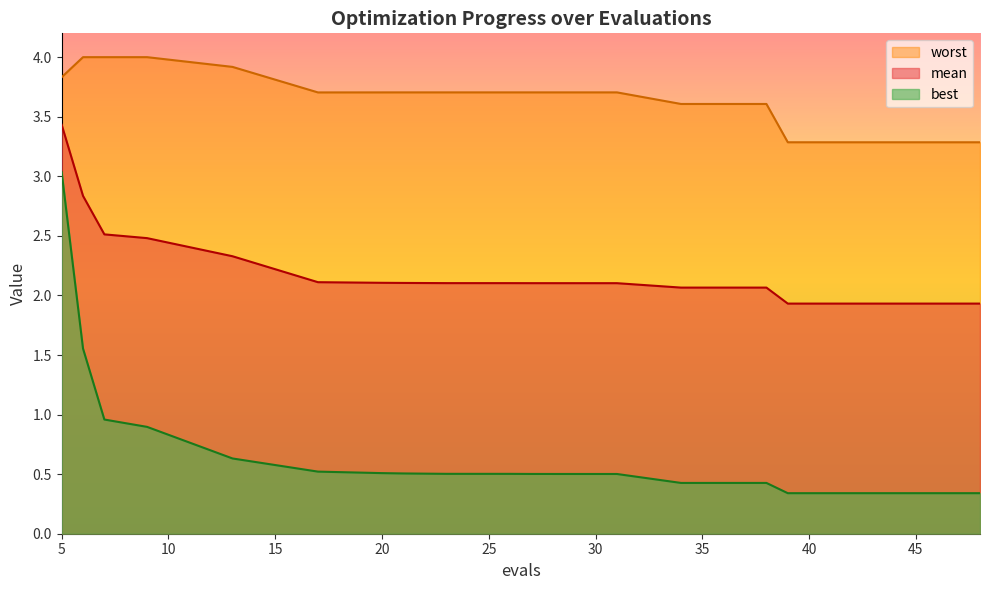

Where is best nearest to the value 1?

7